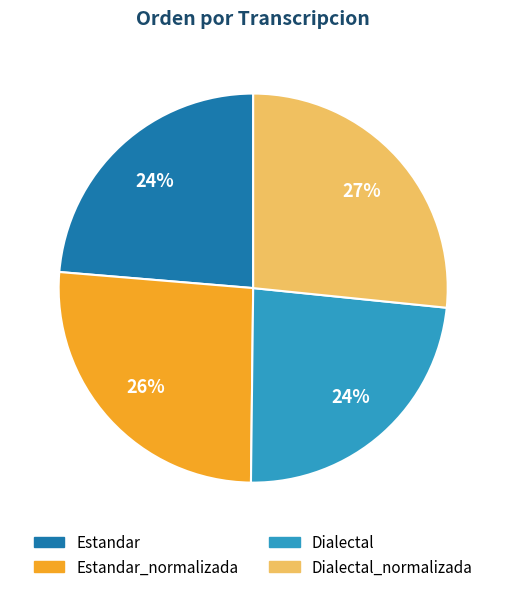

Is there any slice that represents more than half of the pie?

No